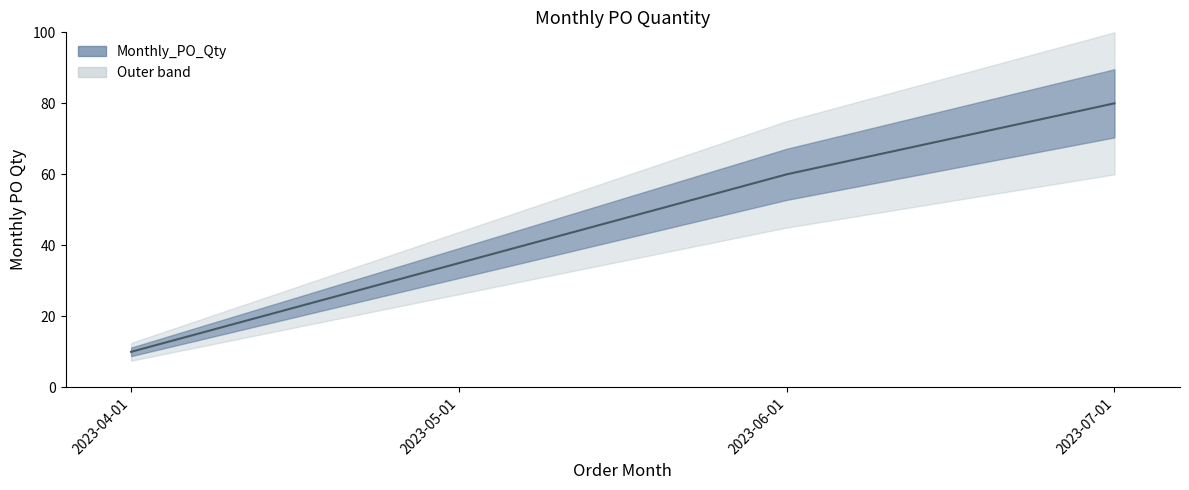

Approximately how many times larger is the value at 2023-05-01 compared to 2023-04-01?

3.5